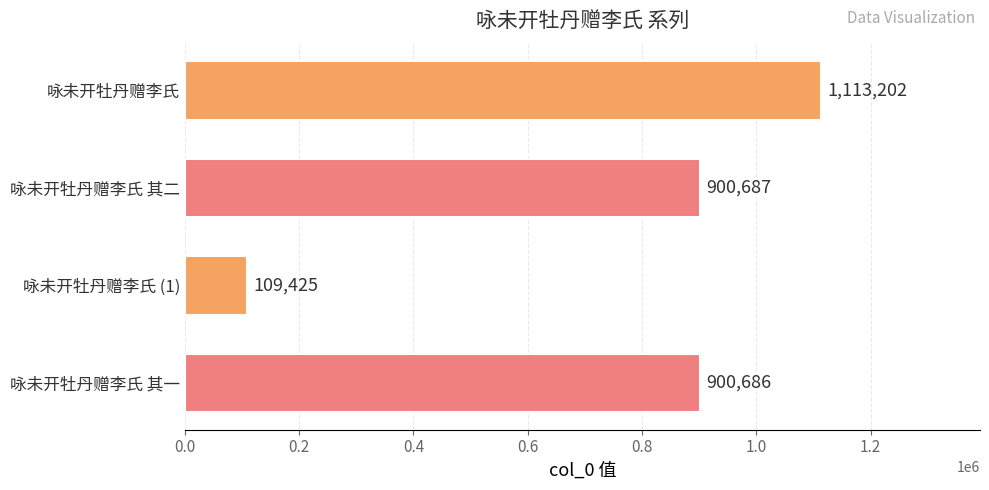

Does the chart contain stacked bars?

No